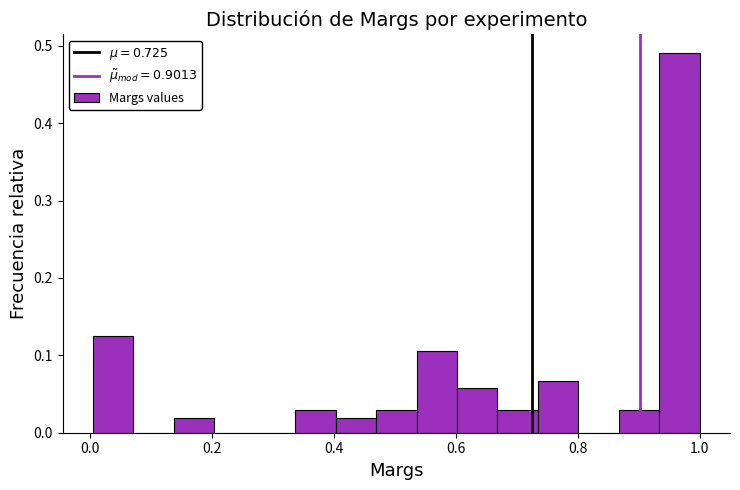

Around what value on the x-axis is the tallest bar? Give the approximate position of its centre, as read against the axis.

0.96